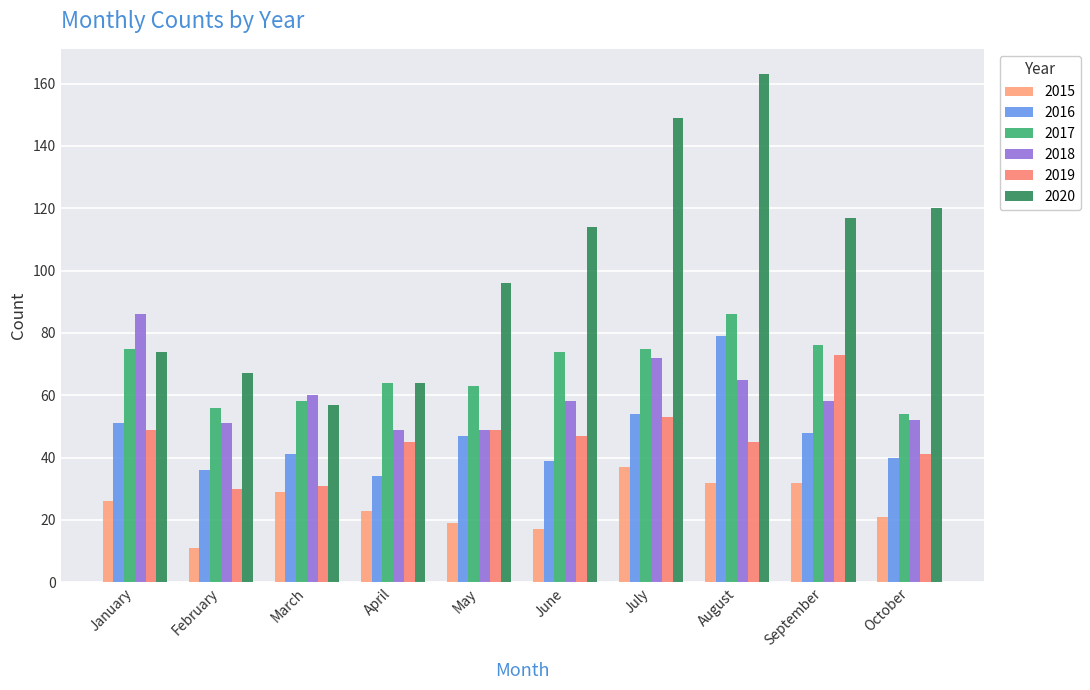

What is the greatest value displayed?

163